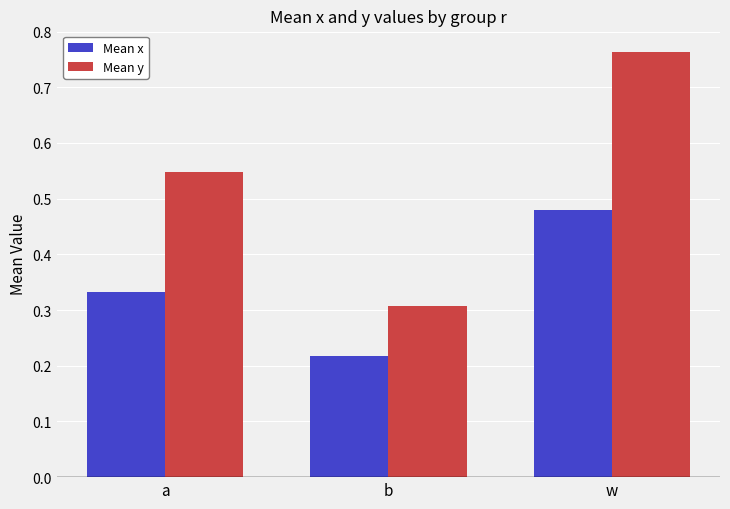

Rank the series by their average value, from highest to lowest.

Mean y, Mean x